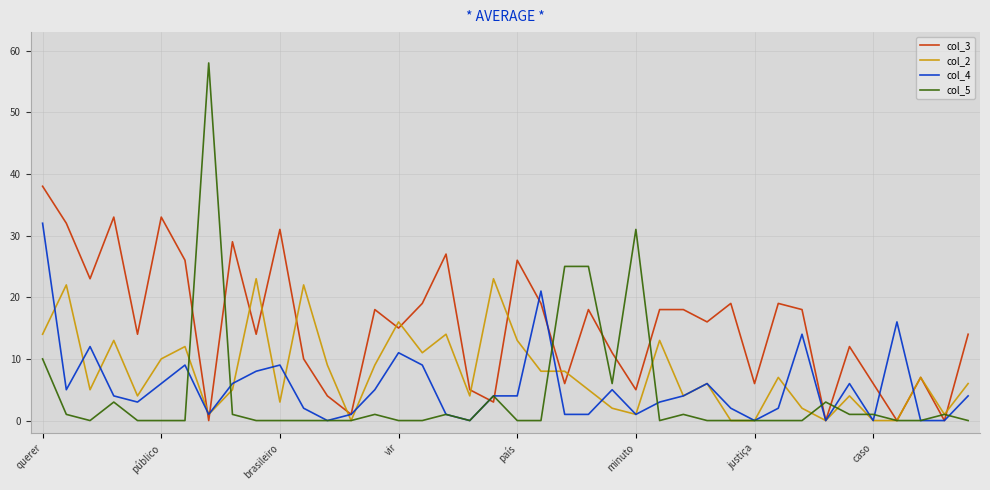

Which series has the largest total across all categories?

col_3